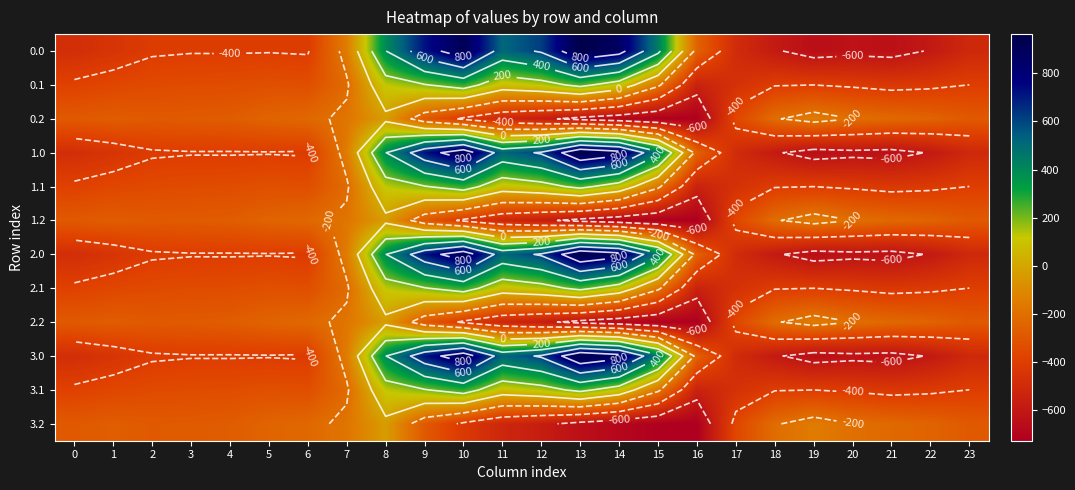

What is the greatest value displayed?

962.7